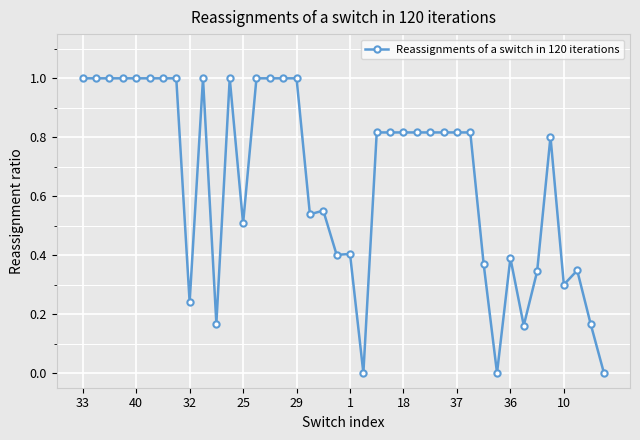

True or false: there are more than 1 points higher than both neighbors.

True